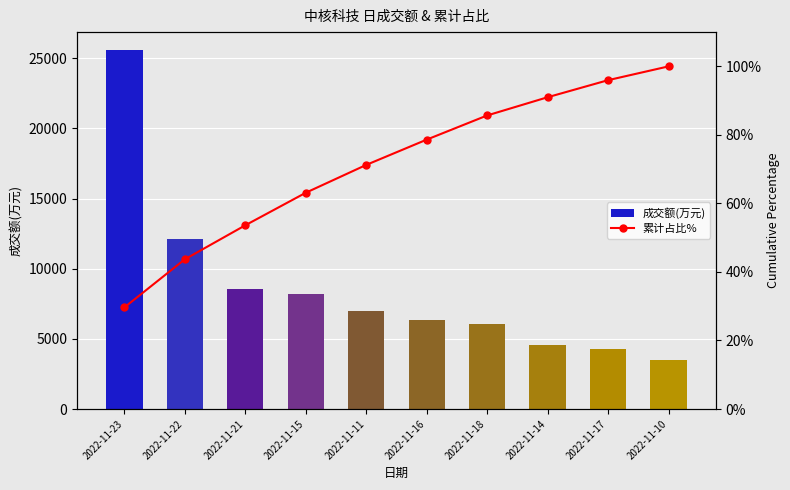

Reading left to right, list all the values displayed in this chart.

成交额(万元): 2022-11-23=25581.0	2022-11-22=12120.0	2022-11-21=8561.0	2022-11-15=8194.0	2022-11-11=7008.0	2022-11-16=6367.0	2022-11-18=6087.0	2022-11-14=4586.0	2022-11-17=4296.0	2022-11-10=3472.0
累计占比%: 2022-11-23=29.7	2022-11-22=43.7	2022-11-21=53.6	2022-11-15=63.1	2022-11-11=71.2	2022-11-16=78.6	2022-11-18=85.7	2022-11-14=91.0	2022-11-17=96.0	2022-11-10=100.0